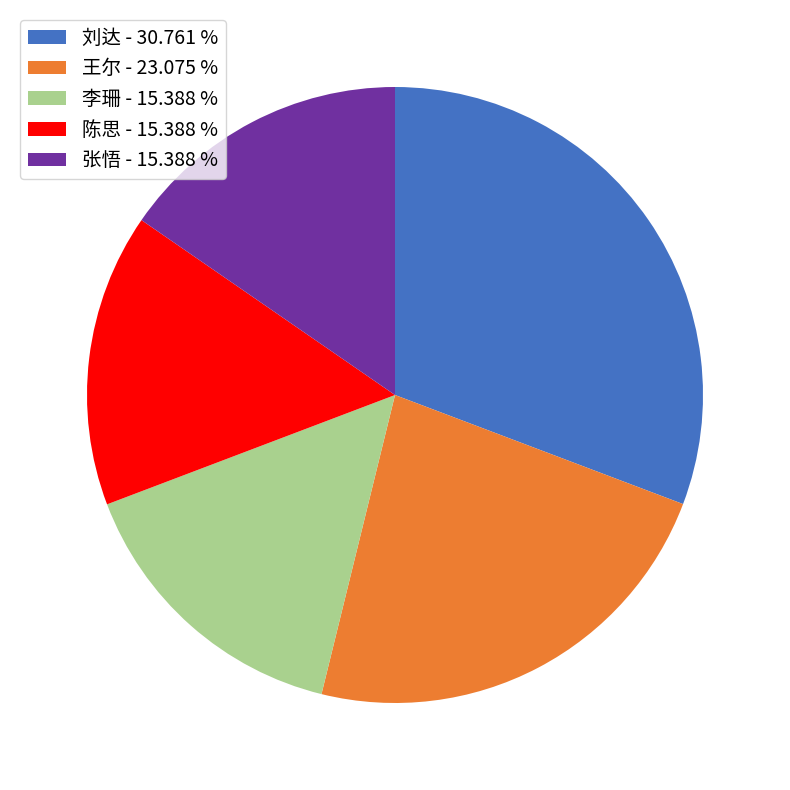

Do 张悟 - 15.388 % and 刘达 - 30.761 % together represent more than half of the pie?

No